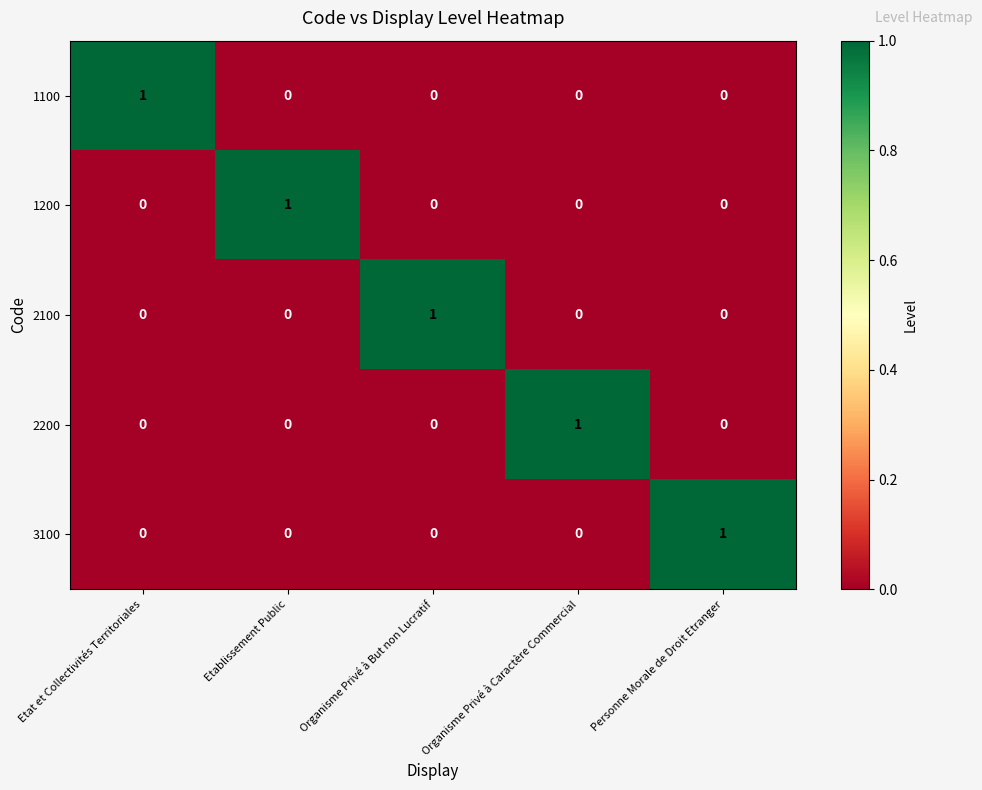

At how many categories does at least one series exceed 0?

5